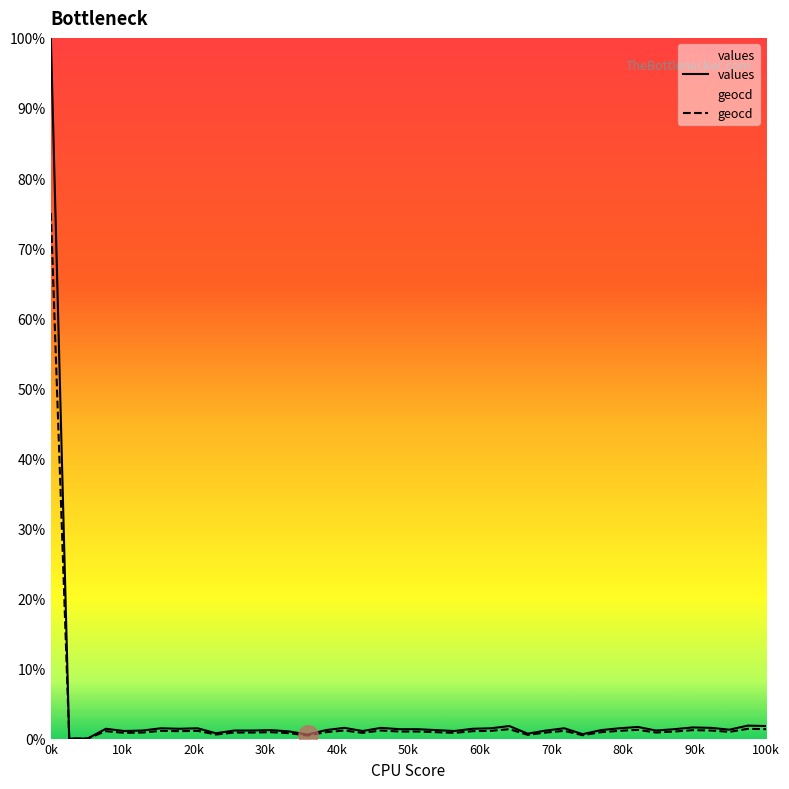

True or false: values and geocd intersect in this chart.

False